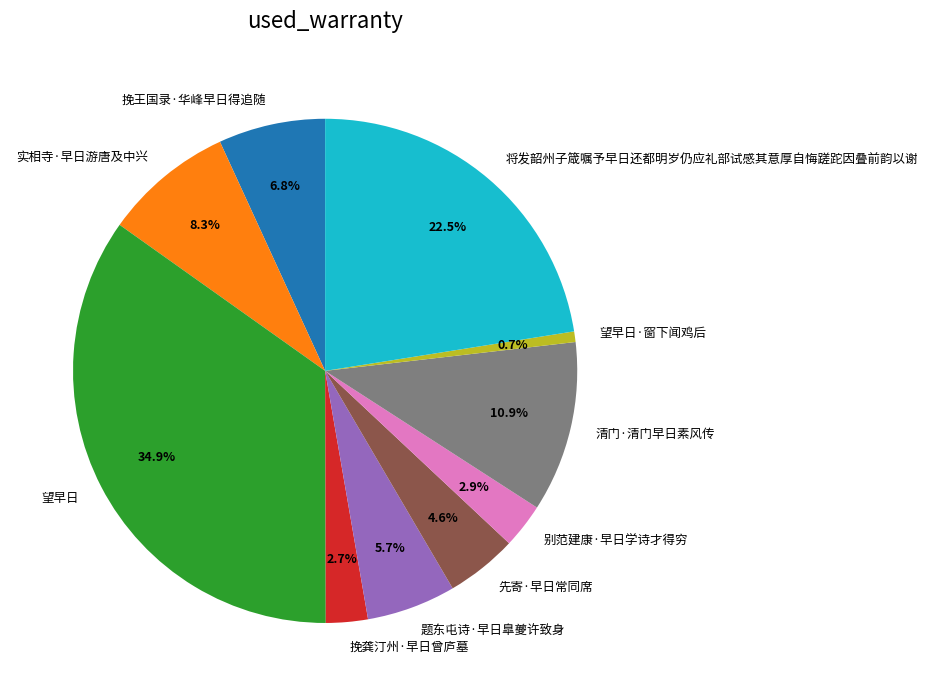

To the nearest percent, what portion does 挽王国录·华峰早日得追随 represent?

7%